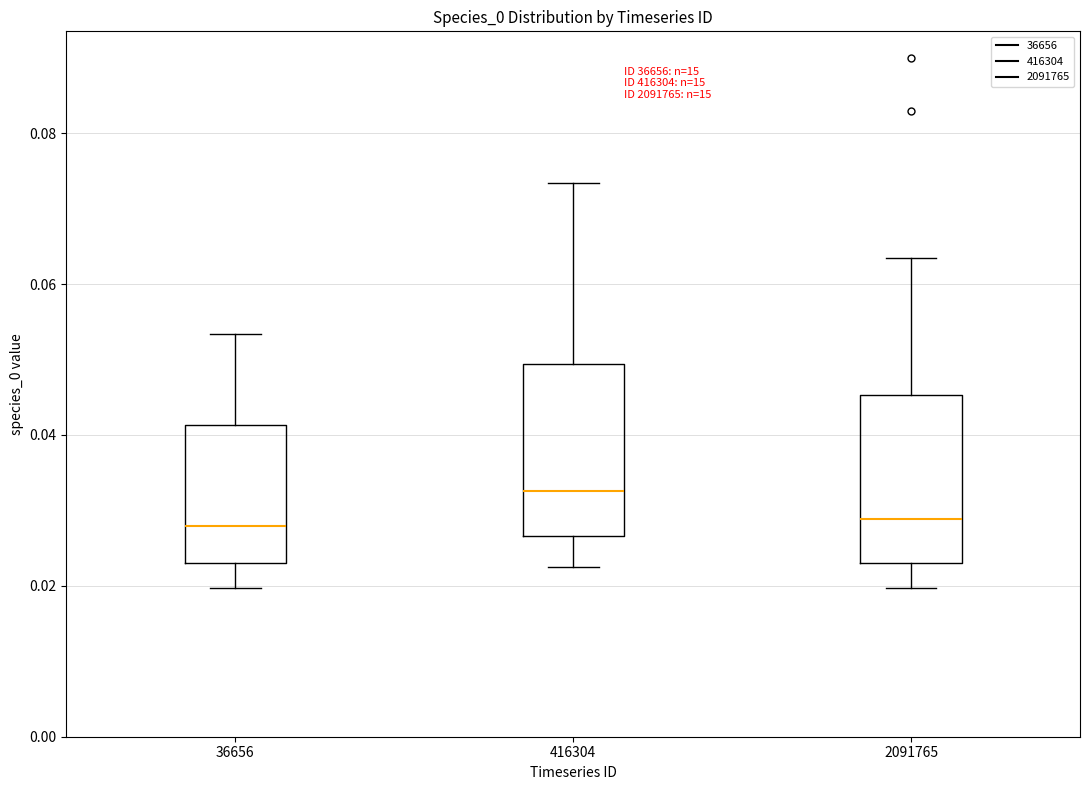

Which box has the highest median line?

416304